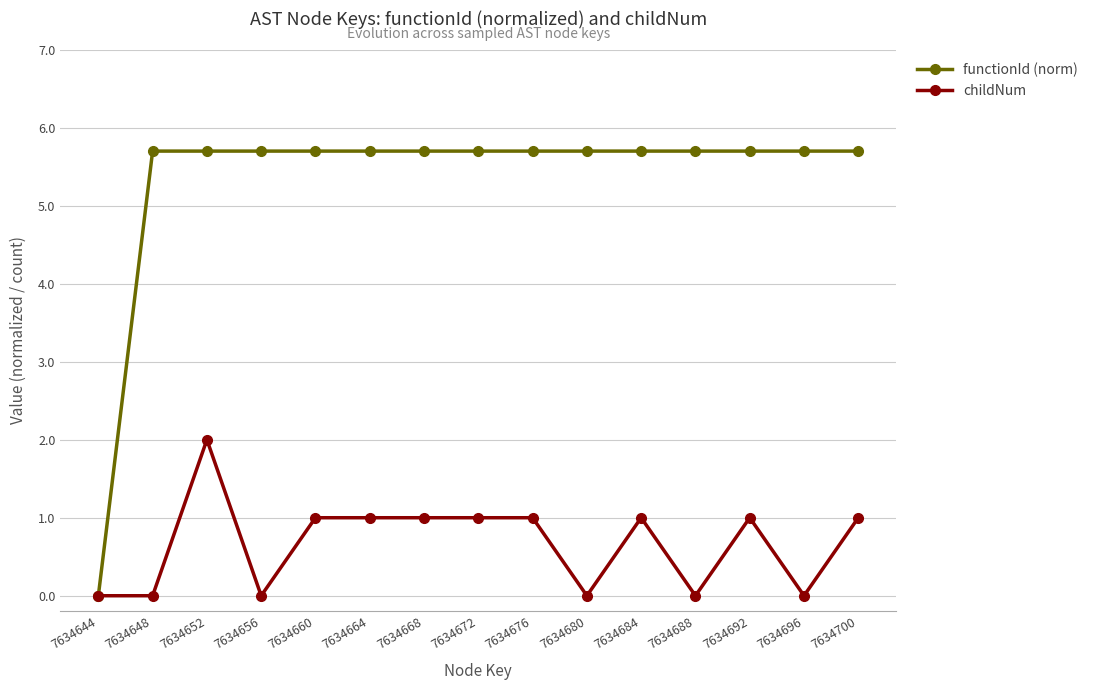

Count the number of categories in the chart.

15